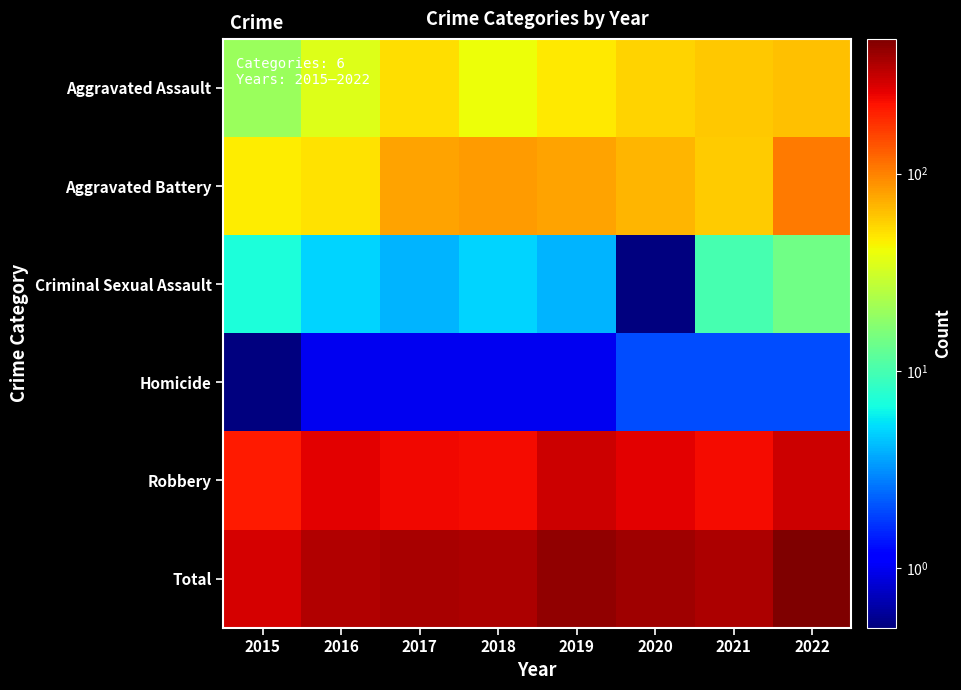

Reading left to right, list all the values displayed in this chart.

Aggravated Assault: 2015=20.0	2016=35.0	2017=51.0	2018=40.0	2019=47.0	2020=55.0	2021=61.0	2022=63.0
Aggravated Battery: 2015=46.0	2016=50.0	2017=79.0	2018=82.0	2019=78.0	2020=69.0	2021=58.0	2022=105.0
Criminal Sexual Assault: 2015=7.0	2016=5.0	2017=4.0	2018=5.0	2019=4.0	2020=0.5	2021=10.0	2022=14.0
Homicide: 2015=0.5	2016=1.0	2017=1.0	2018=1.0	2019=1.0	2020=2.0	2021=2.0	2022=2.0
Robbery: 2015=211.0	2016=262.0	2017=242.0	2018=235.0	2019=300.0	2020=267.0	2021=235.0	2022=298.0
Total: 2015=284.0	2016=353.0	2017=377.0	2018=363.0	2019=430.0	2020=393.0	2021=366.0	2022=482.0